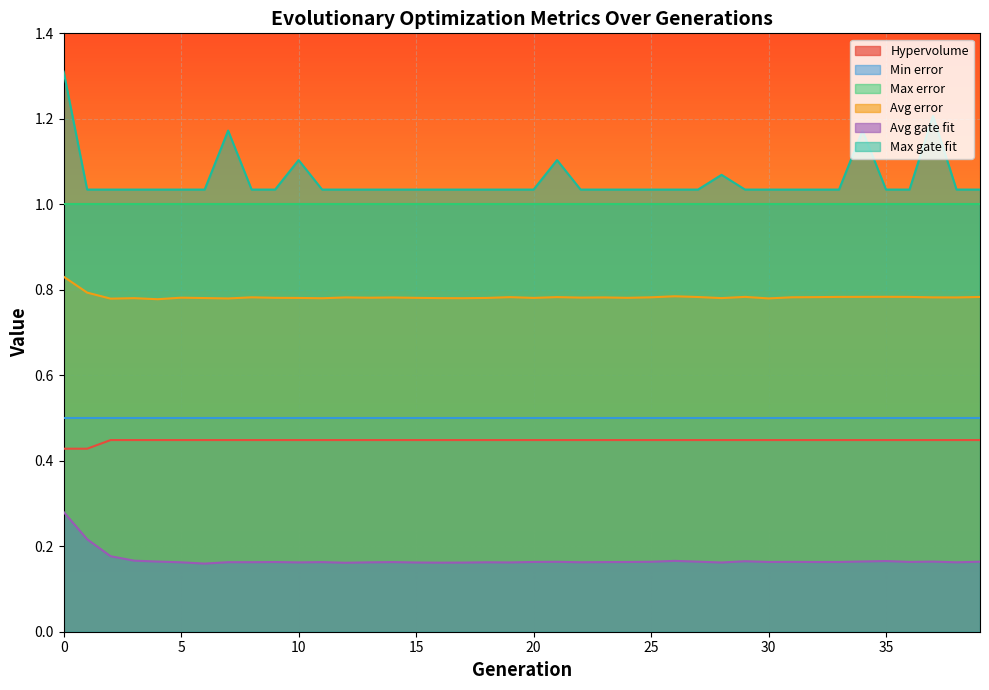

Which series has the widest spread of values?

Max gate fit